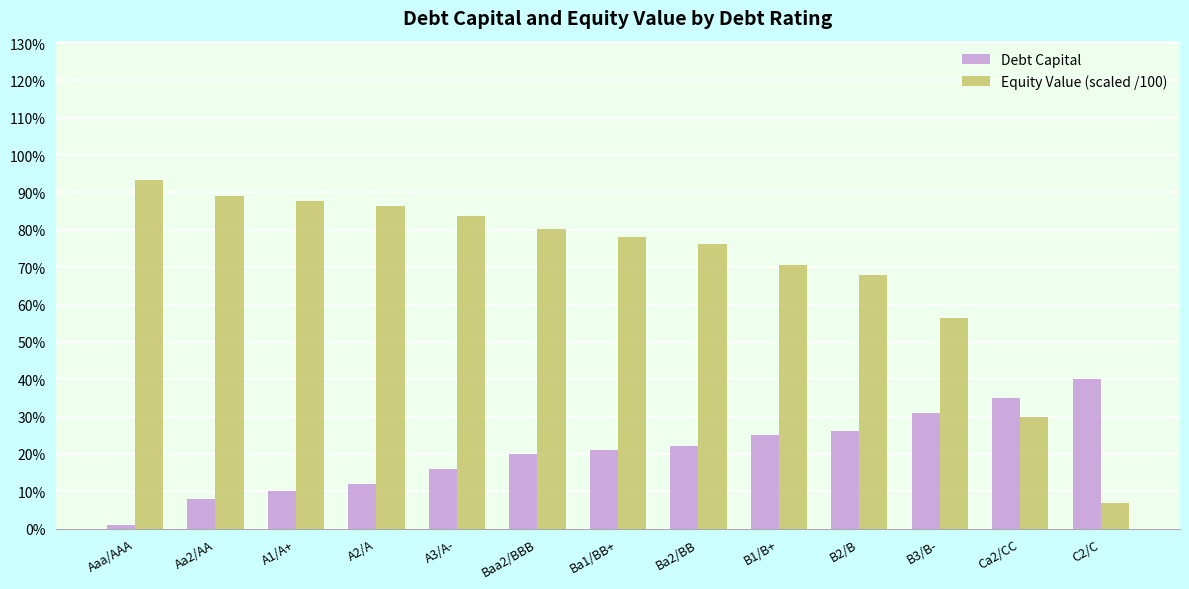

Which series has the largest total across all categories?

Equity Value (scaled /100)